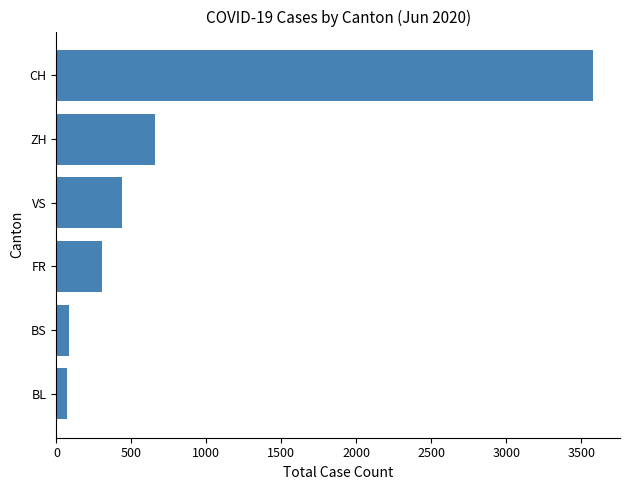

True or false: the data shows 3580 at CH.

True